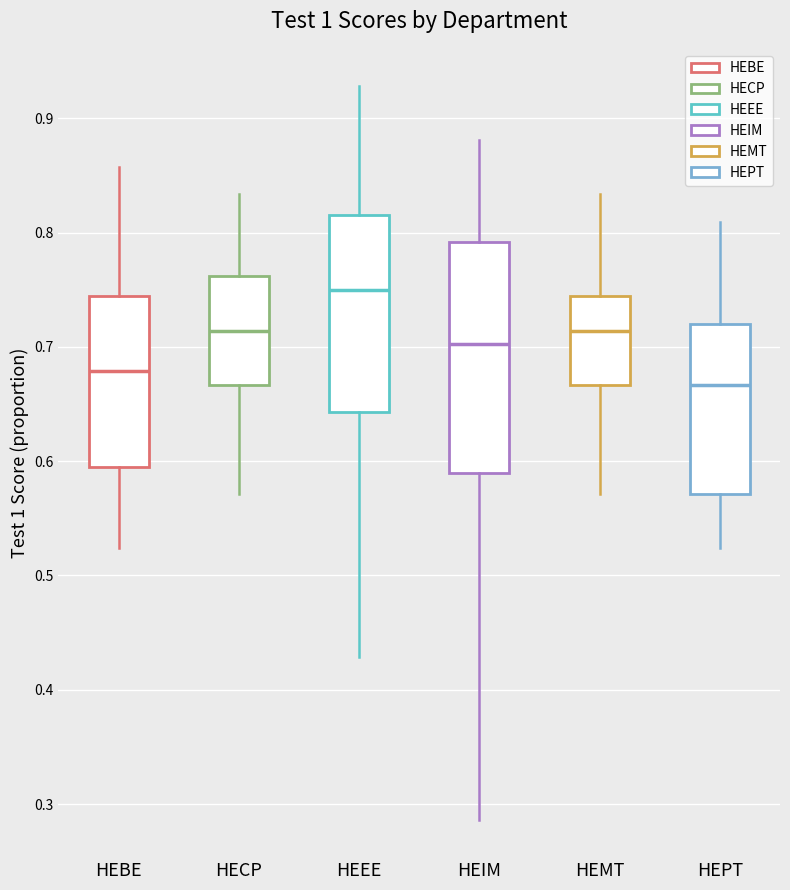

Reading left to right, transcribe this box plot: for each box, give where its median line is, the range the box spans, and where its two whiskers end, as read against the y-axis. The values are not printed on the chart, so give them approximately, as read against the axis.

HEBE: median 0.68, box 0.60 to 0.74, whiskers 0.52 to 0.86
HECP: median 0.71, box 0.67 to 0.76, whiskers 0.57 to 0.83
HEEE: median 0.75, box 0.64 to 0.82, whiskers 0.43 to 0.93
HEIM: median 0.70, box 0.59 to 0.79, whiskers 0.29 to 0.88
HEMT: median 0.71, box 0.67 to 0.74, whiskers 0.57 to 0.83
HEPT: median 0.67, box 0.57 to 0.72, whiskers 0.52 to 0.81